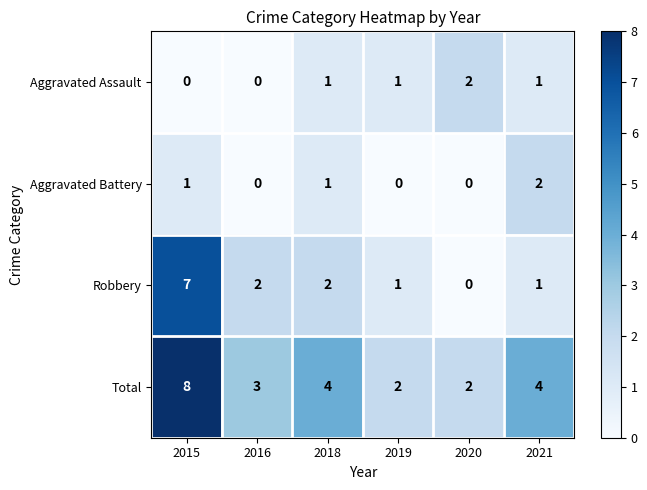

Which series has the widest spread of values?

Robbery